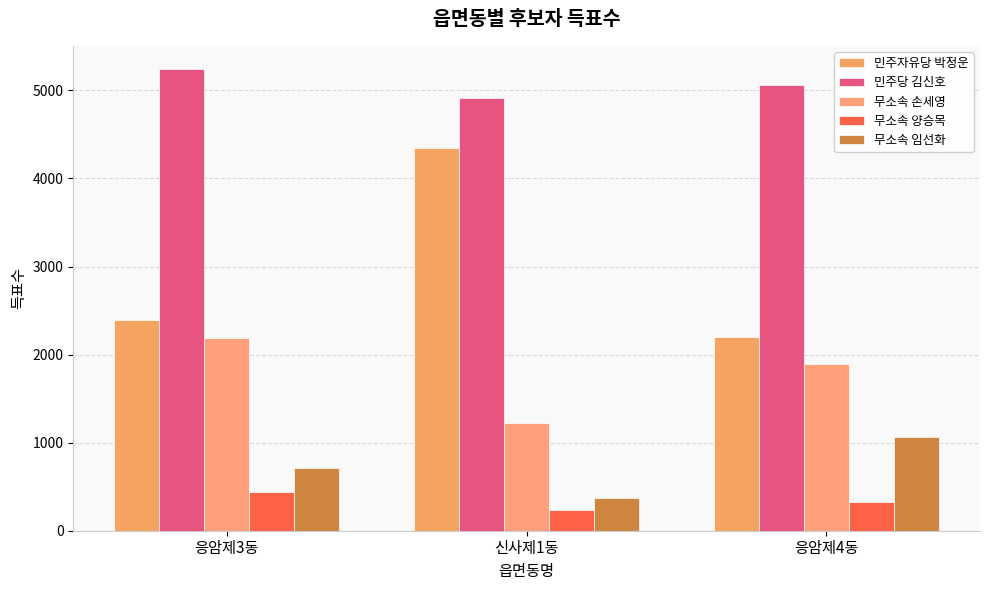

What is the lowest value of the 무소속 양승목 series?

235